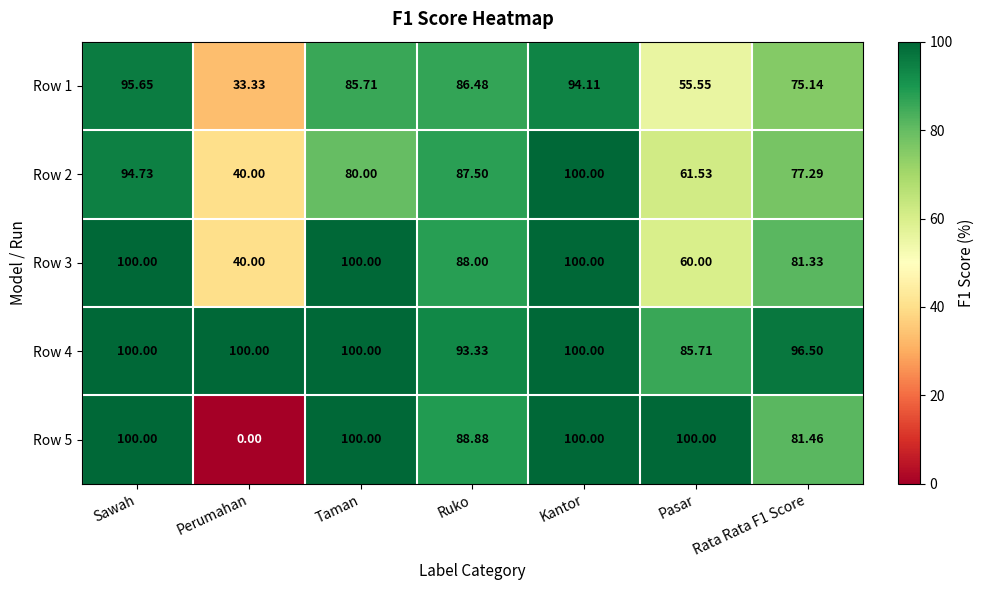

Where is Row 3 nearest to the value 70?

Pasar